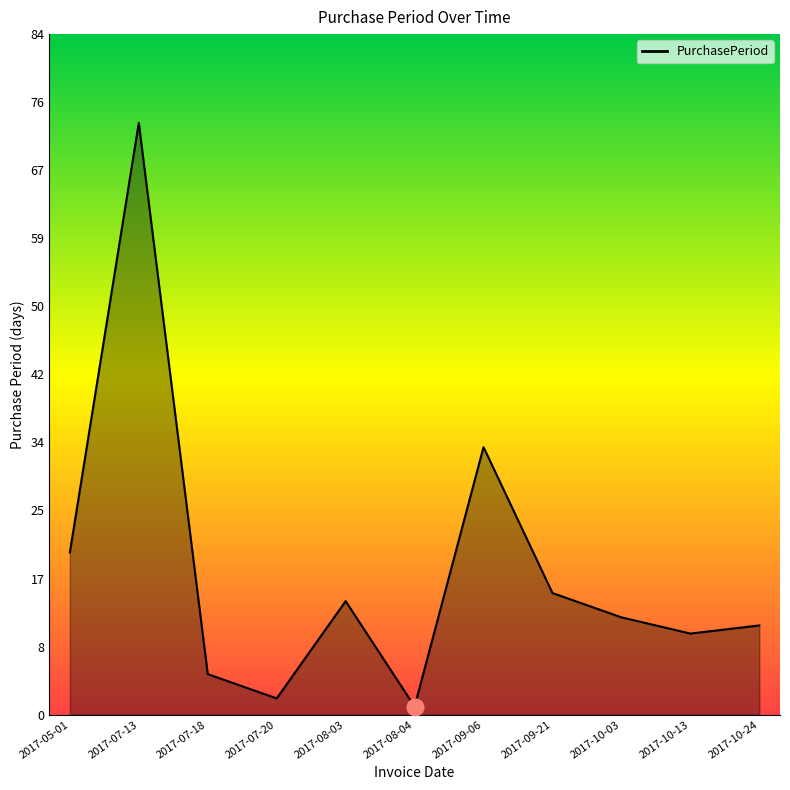

Reading left to right, transcribe all the data shown in this chart.

20	73	5	2	14	1	33	15	12	10	11